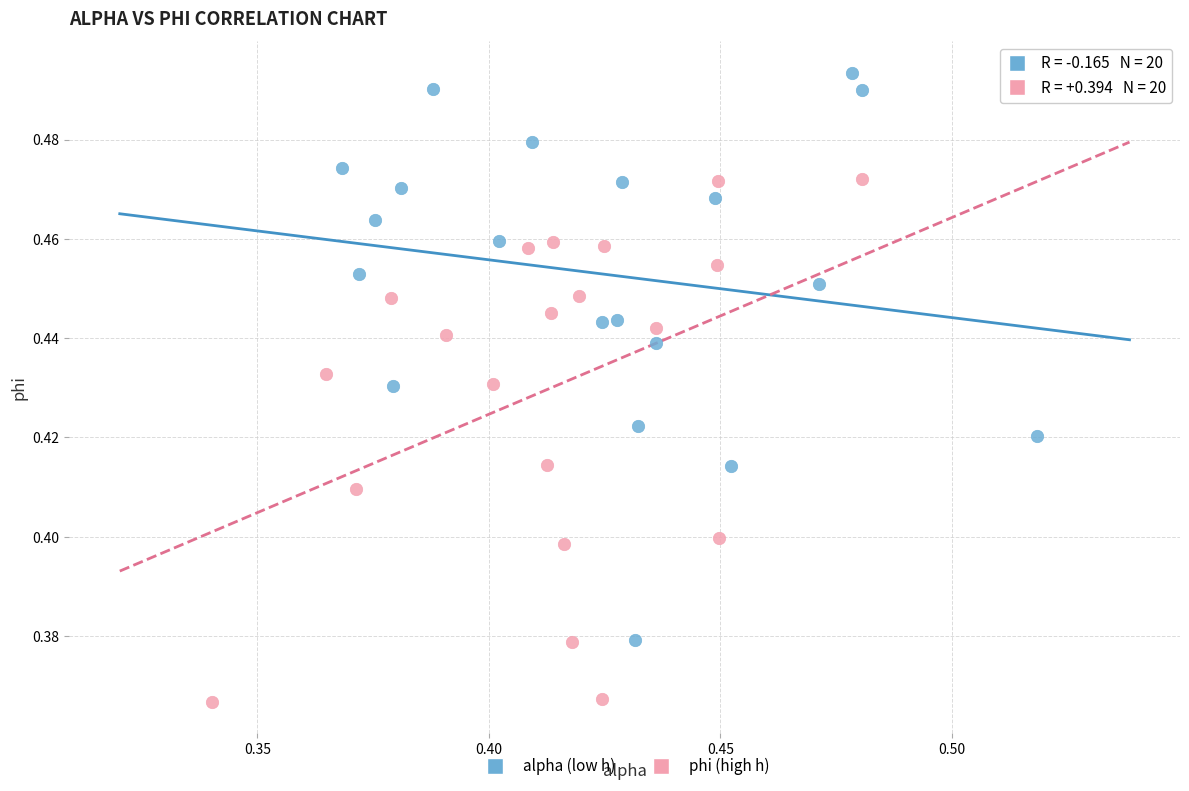

Which series reaches the maximum Y coordinate?

alpha (low h)